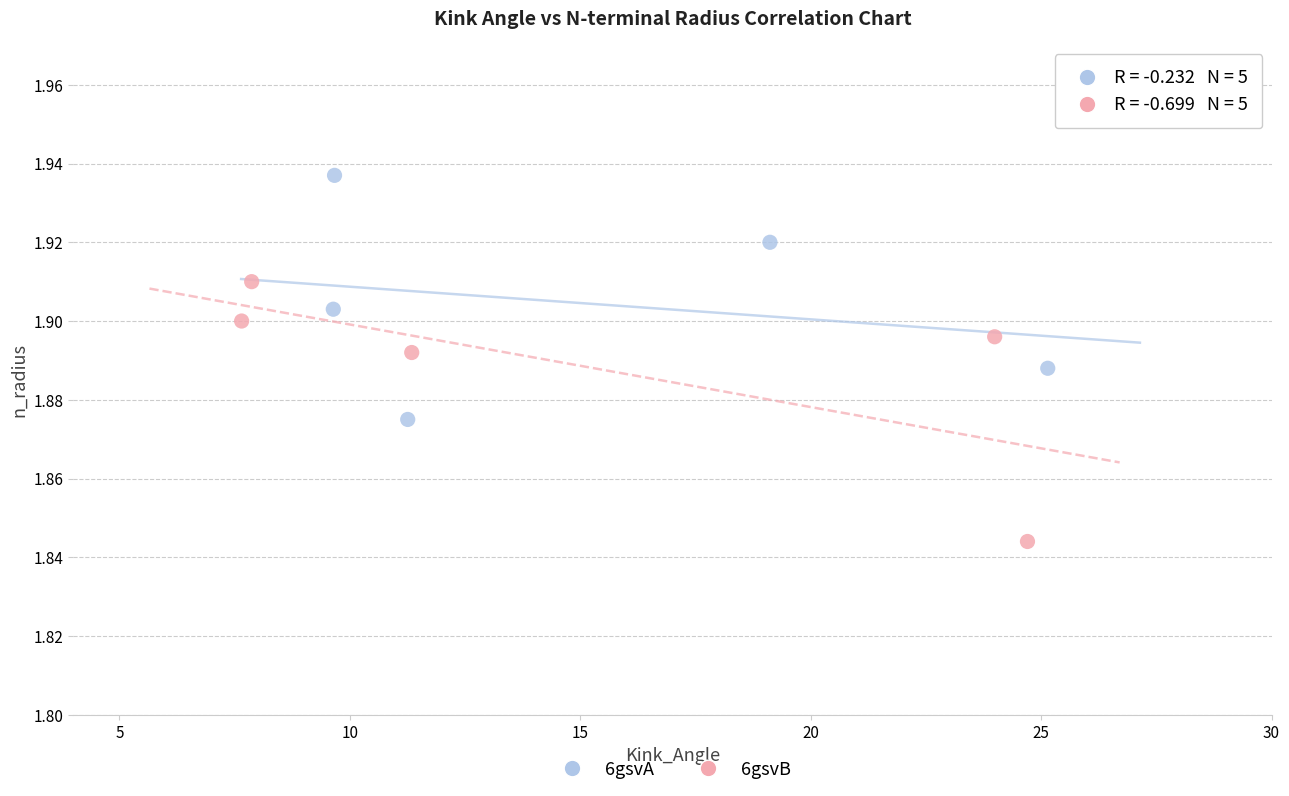

Which series reaches the maximum Y coordinate?

6gsvA